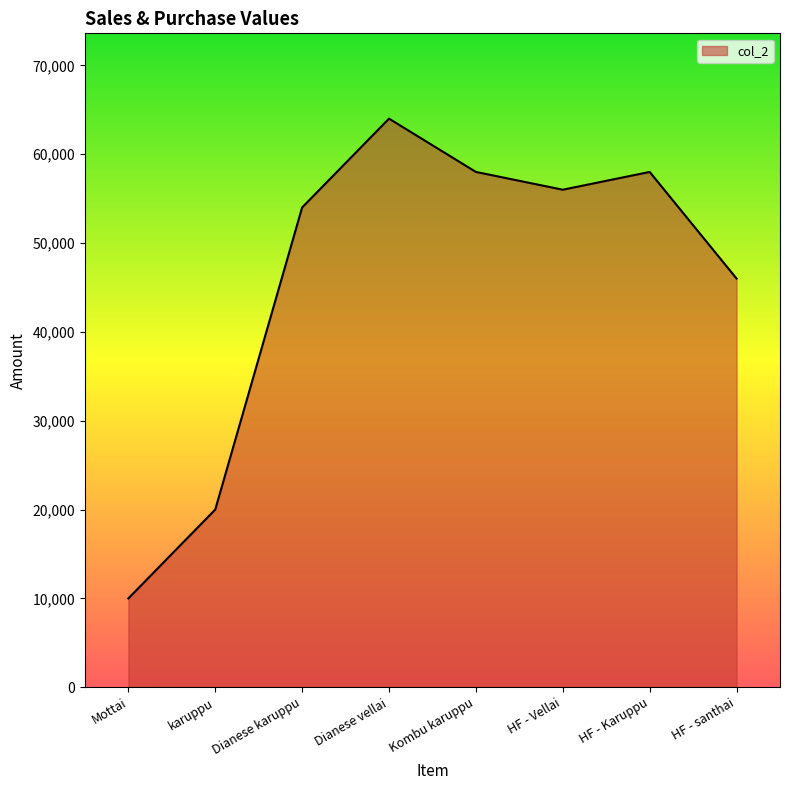

Reading left to right, transcribe all the data shown in this chart.

10000	20000	54000	64000	58000	56000	58000	46000